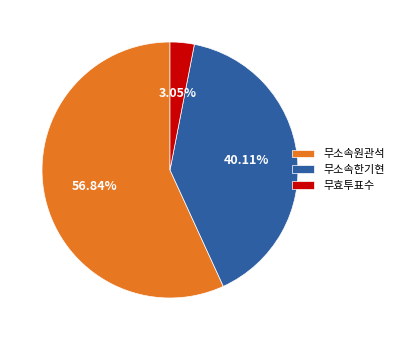

Which has a higher value, 무소속원관석 or 무소속한기현?

무소속원관석